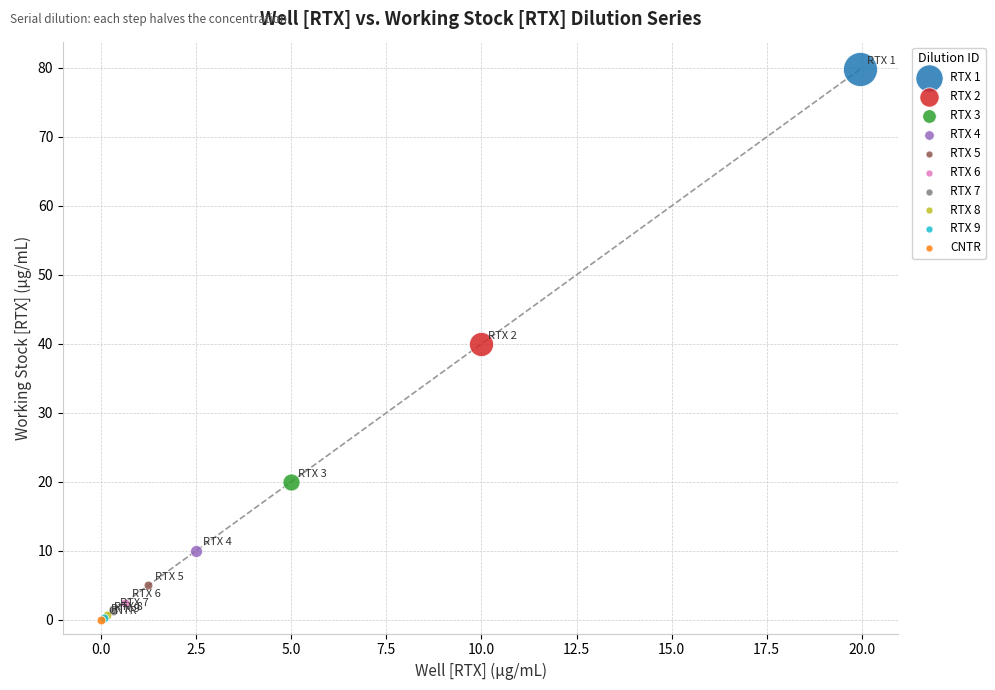

What are all the series names shown in the legend?

RTX 1, RTX 2, RTX 3, RTX 4, RTX 5, RTX 6, RTX 7, RTX 8, RTX 9, CNTR